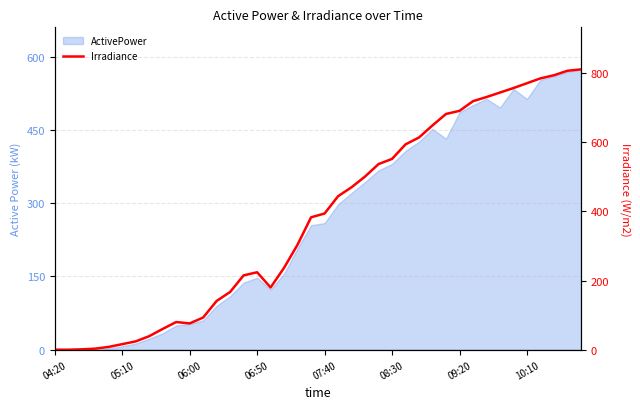

Does the chart display data point markers on the line(s)?

No